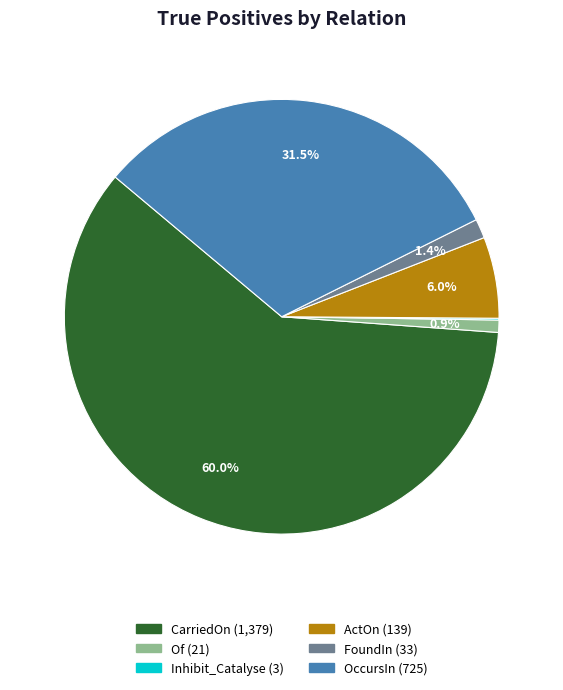

What percentage is the ActOn slice, to the nearest percent?

6%